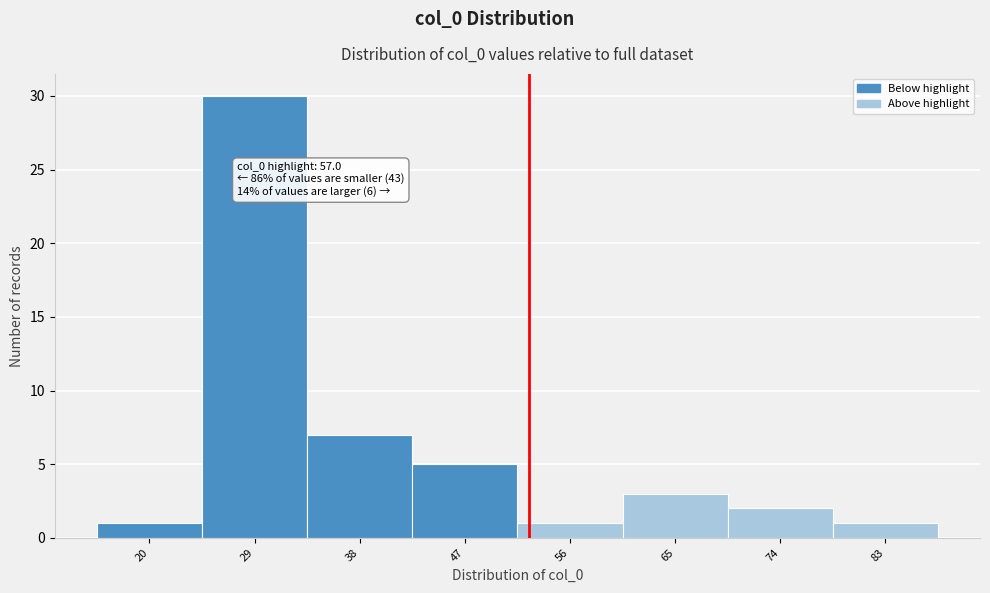

Reading left to right, transcribe all the data shown in this chart.

20=1	29=30	38=7	47=5	56=1	65=3	74=2	83=1